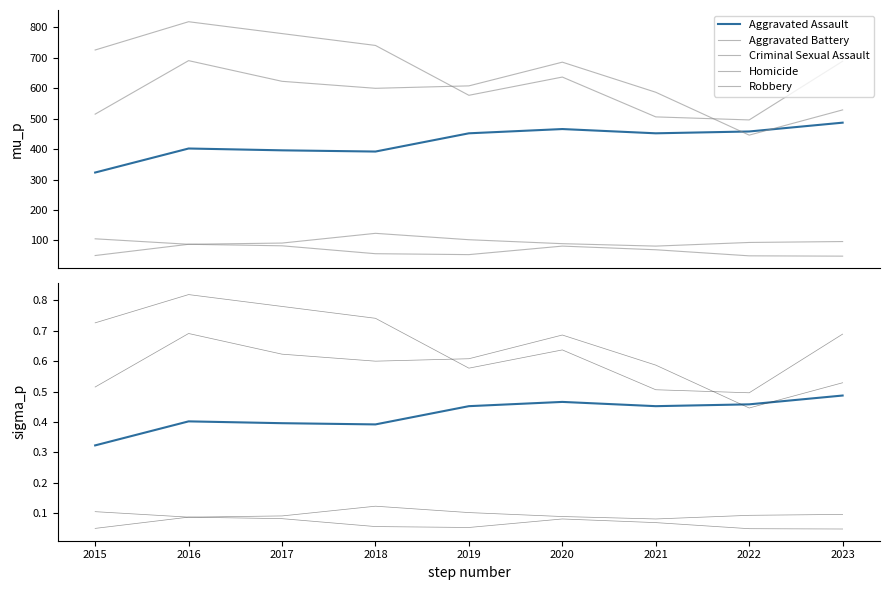

Reading left to right, transcribe all the data shown in this chart.

Aggravated Assault: 0.3	0.4	0.4	0.4	0.5	0.5	0.5	0.5	0.5
Aggravated Battery: 0.5	0.7	0.6	0.6	0.6	0.7	0.6	0.4	0.5
Criminal Sexual Assault: 0.1	0.1	0.1	0.1	0.1	0.1	0.1	0.1	0.1
Homicide: 0.1	0.1	0.1	0.1	0.1	0.1	0.1	0.0	0.0
Robbery: 0.7	0.8	0.8	0.7	0.6	0.6	0.5	0.5	0.7